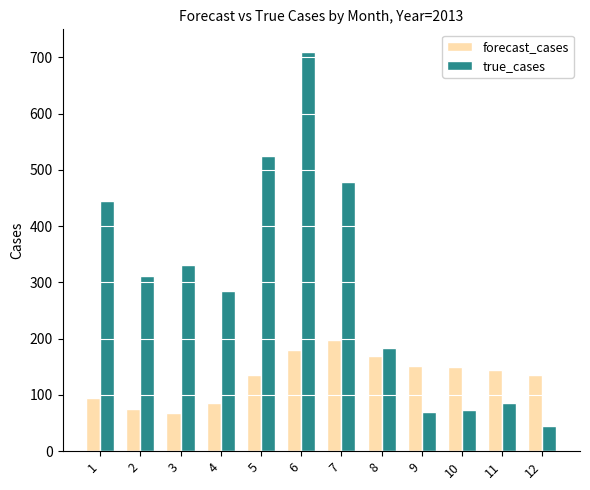

List the series in order of their peak value, highest first.

true_cases, forecast_cases